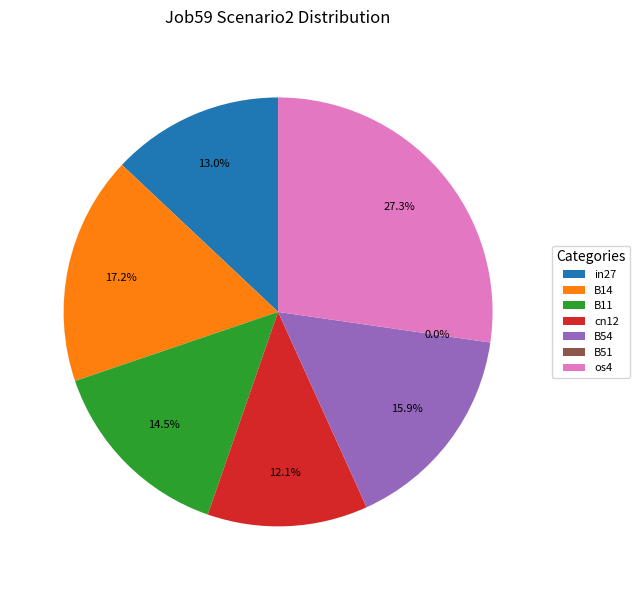

What is the smallest slice in the pie chart?

B51